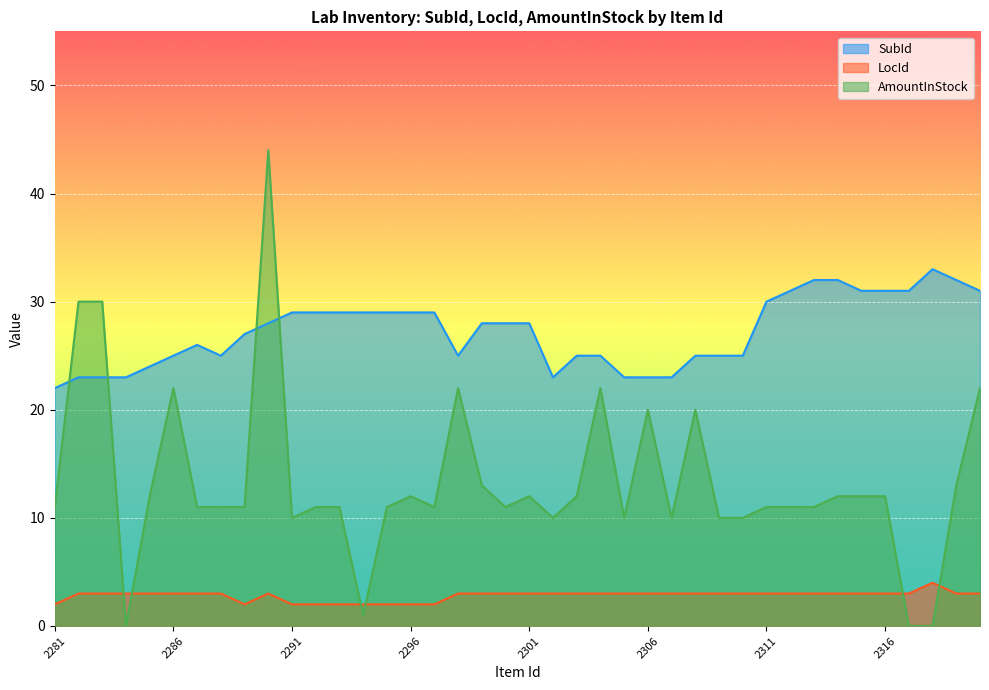

Rank the series at 2298 from lowest to highest value.

LocId, AmountInStock, SubId